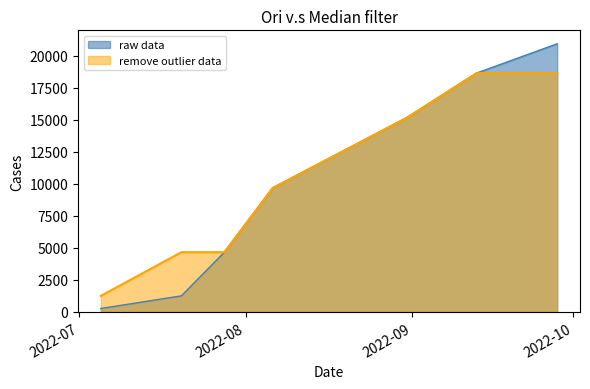

What position from the right is 2022/8/6?

4